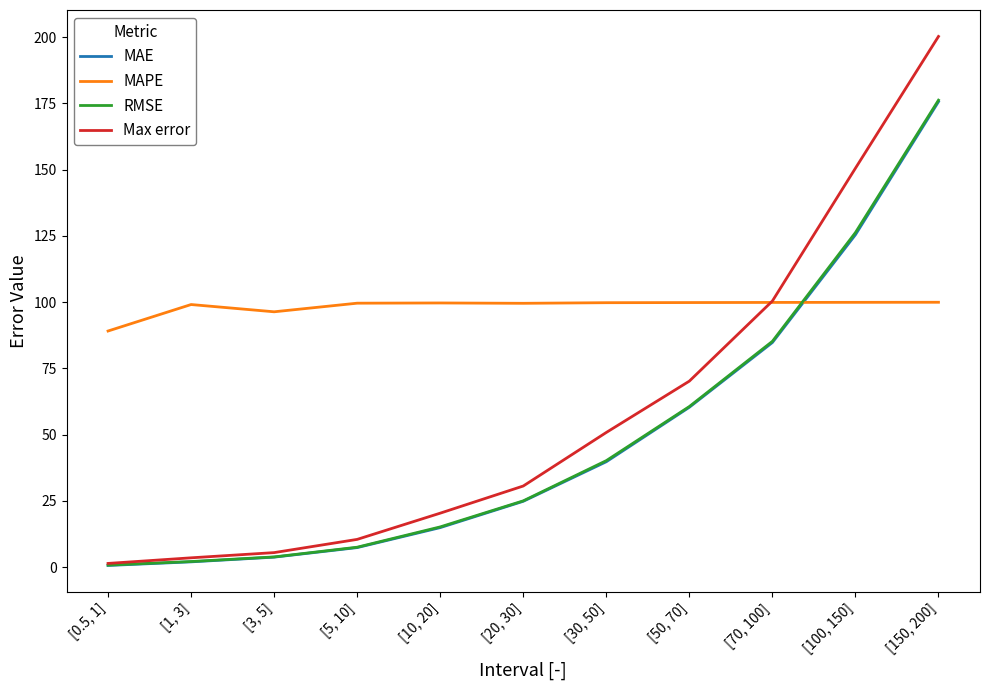

Which series changed the most between [10, 20] and [20, 30]?

Max error